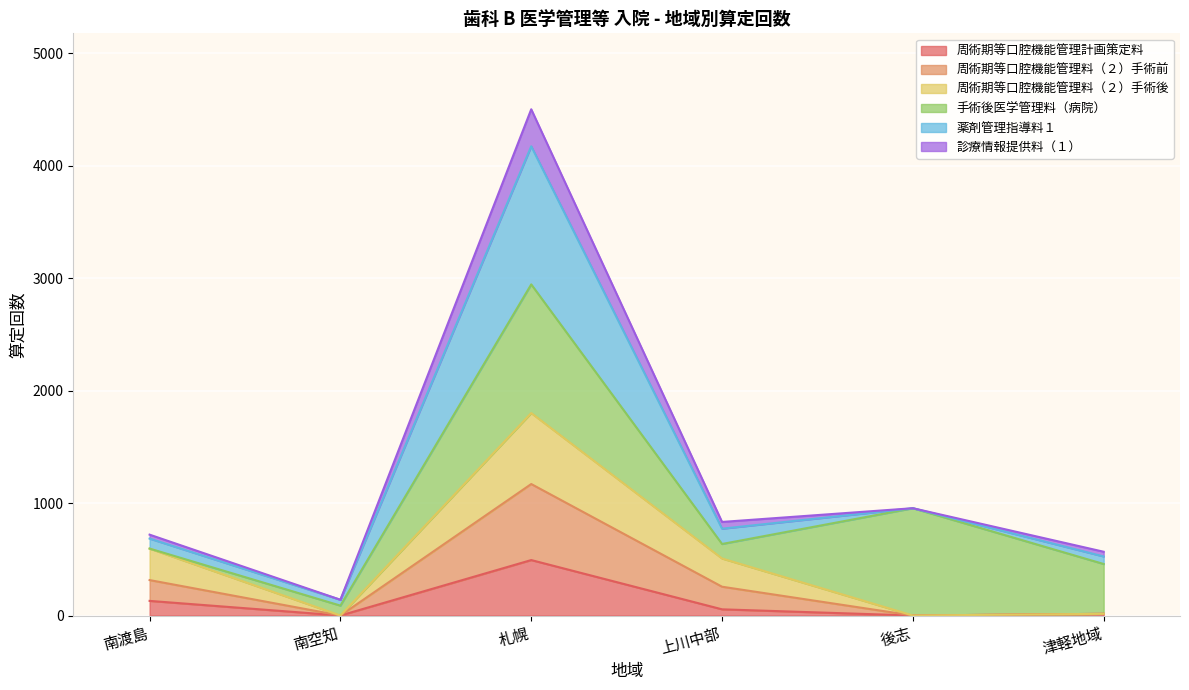

Where is 周術期等口腔機能管理計画策定料 nearest to the value 246?

南渡島